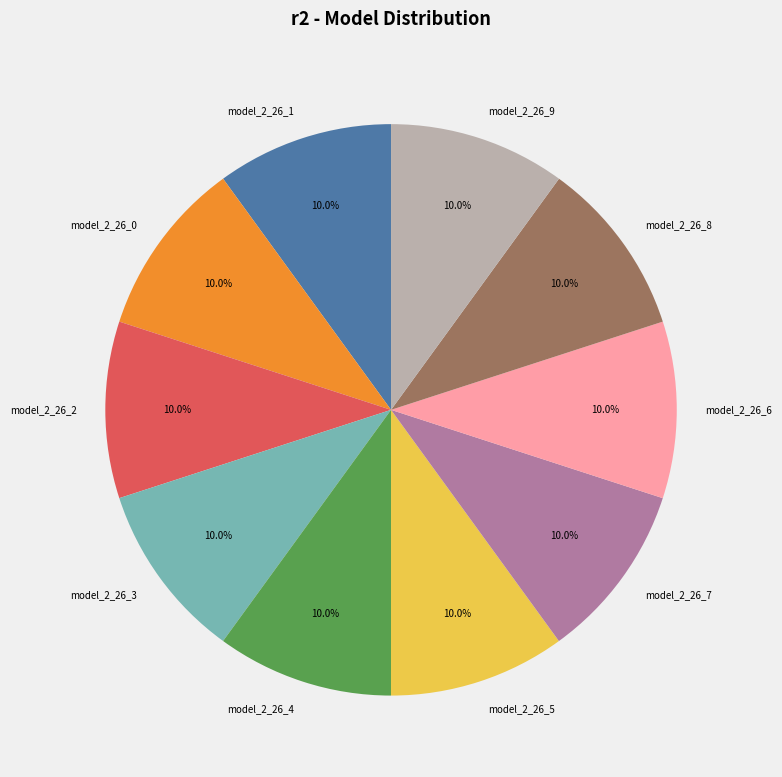

How many segments does this pie chart have?

10